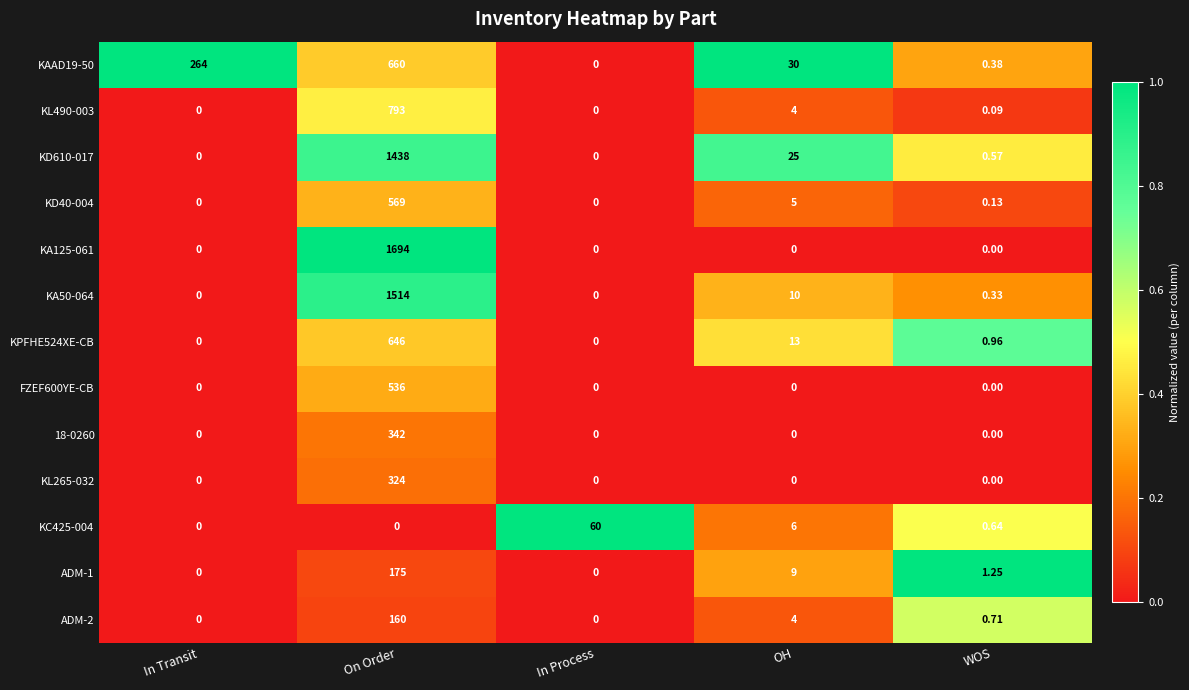

Is the value of KL490-003 at OH greater than the value of KPFHE524XE-CB at On Order?

No